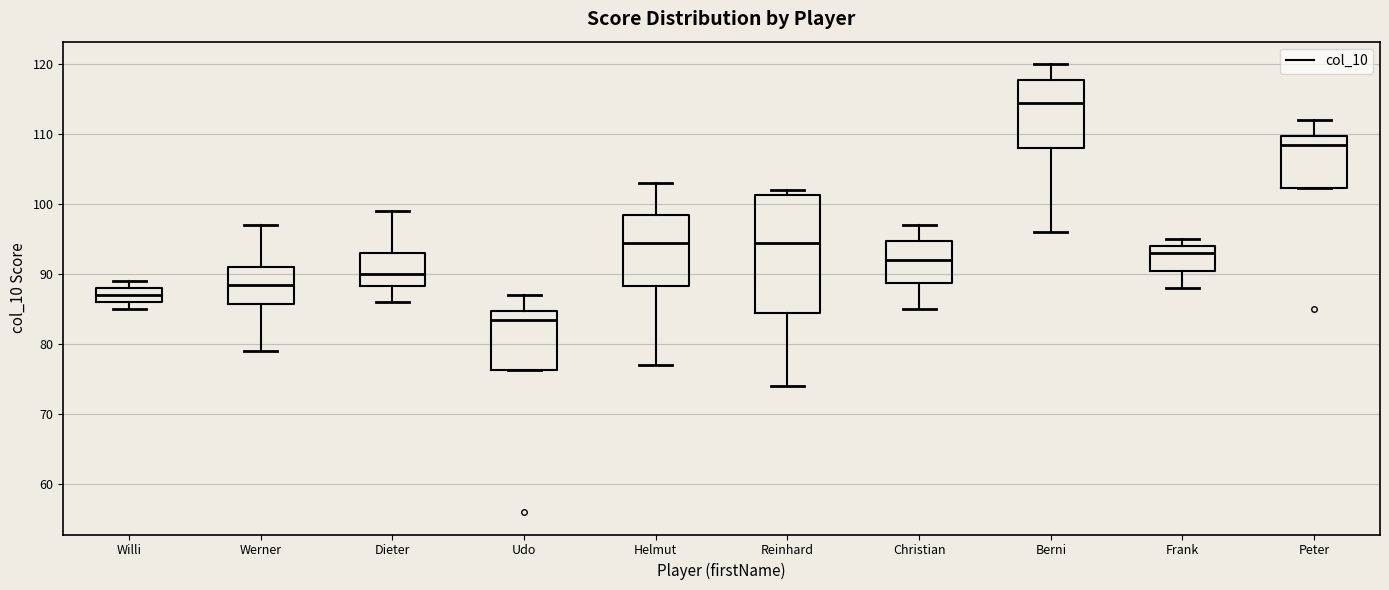

Which box is the tallest, from its lower edge to its upper edge?

Reinhard